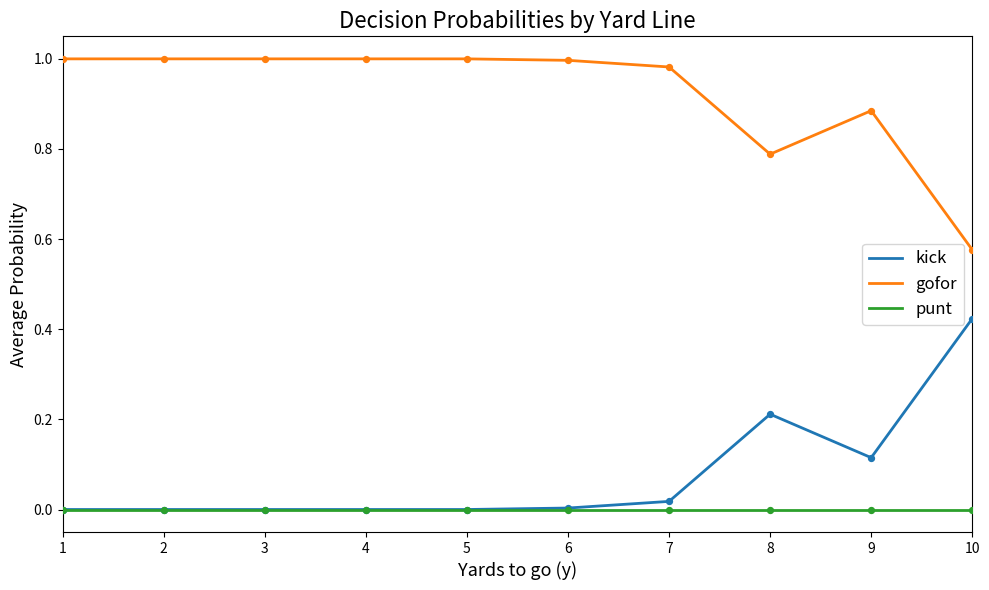

What are all the series names shown in the legend?

kick, gofor, punt